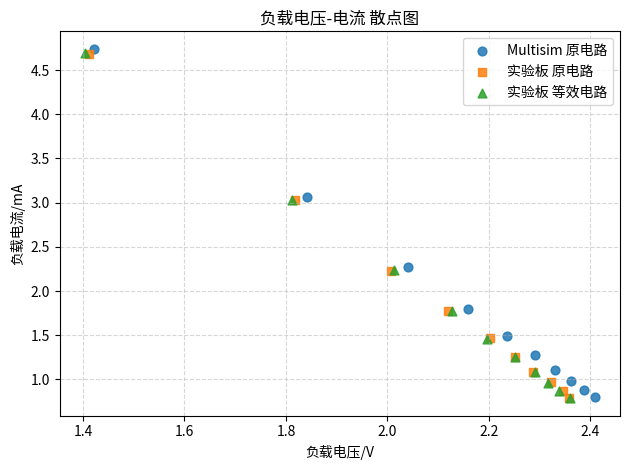

Which series has the largest Y range (max minus min)?

Multisim 原电路